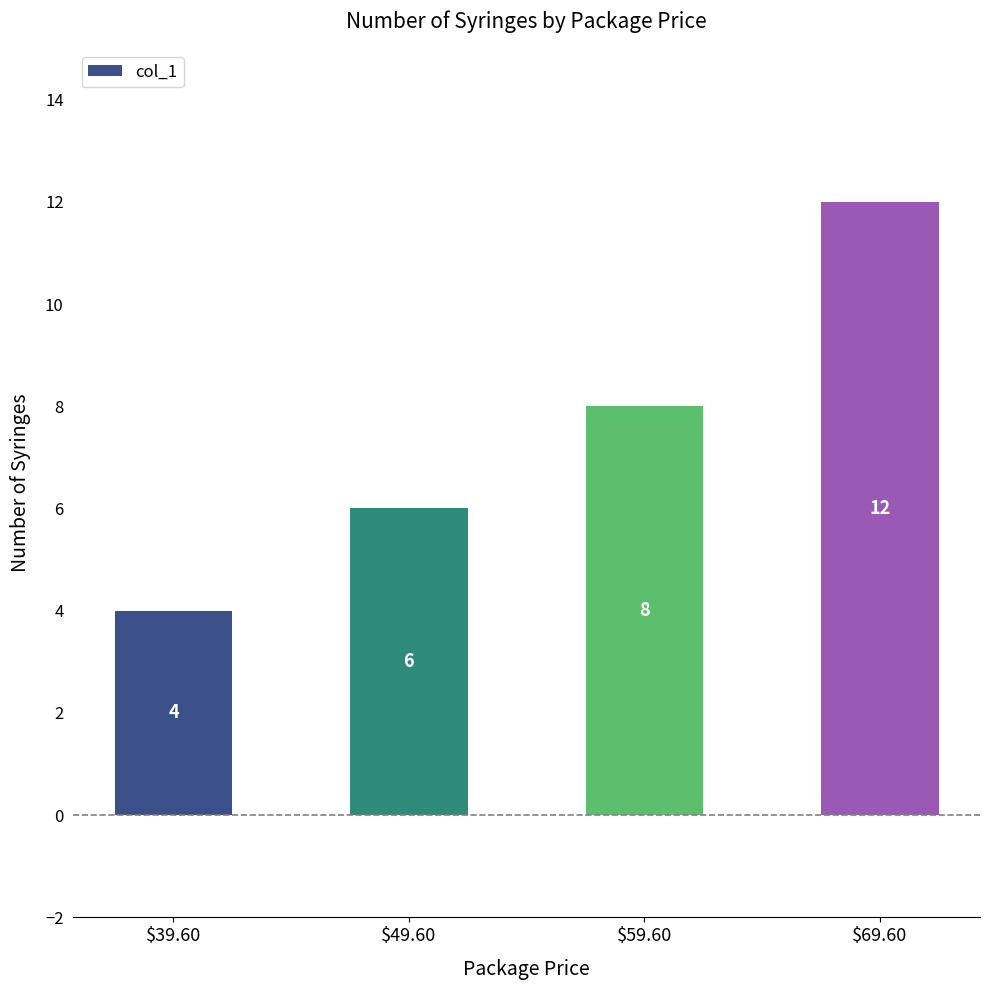

How many categories are shown in the chart?

4